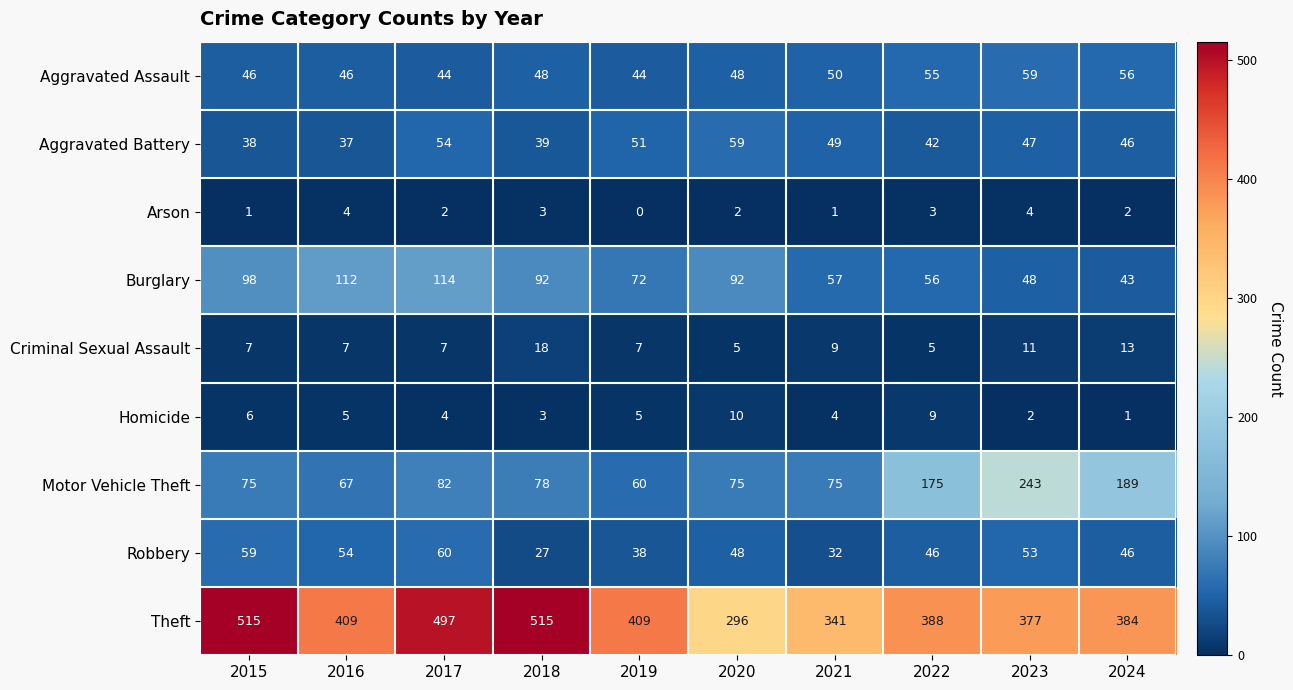

Which category has the lowest value in the Motor Vehicle Theft series?

2019